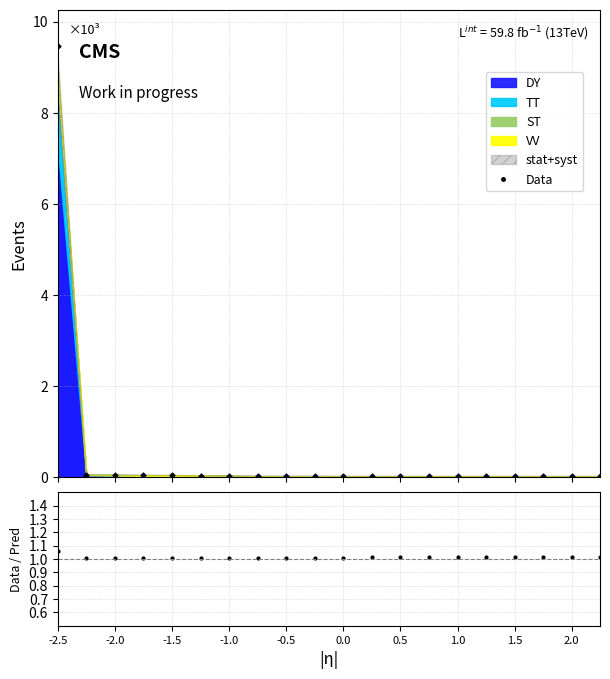

What is the greatest value displayed?

9465.5